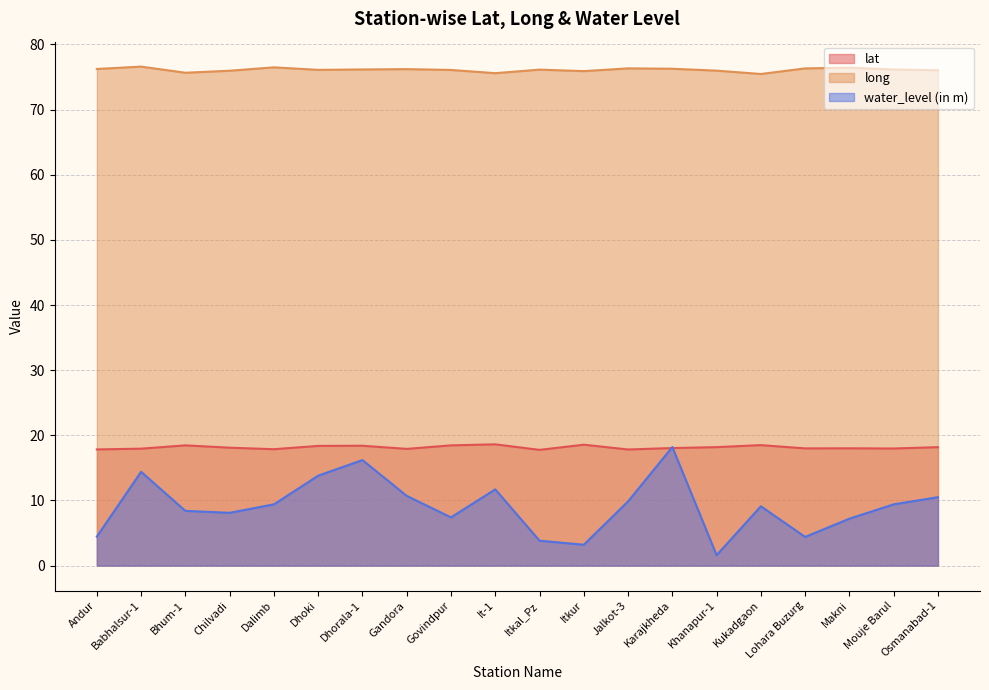

At Itkal_Pz, list the series in order from smallest to largest.

water_level (in m), lat, long